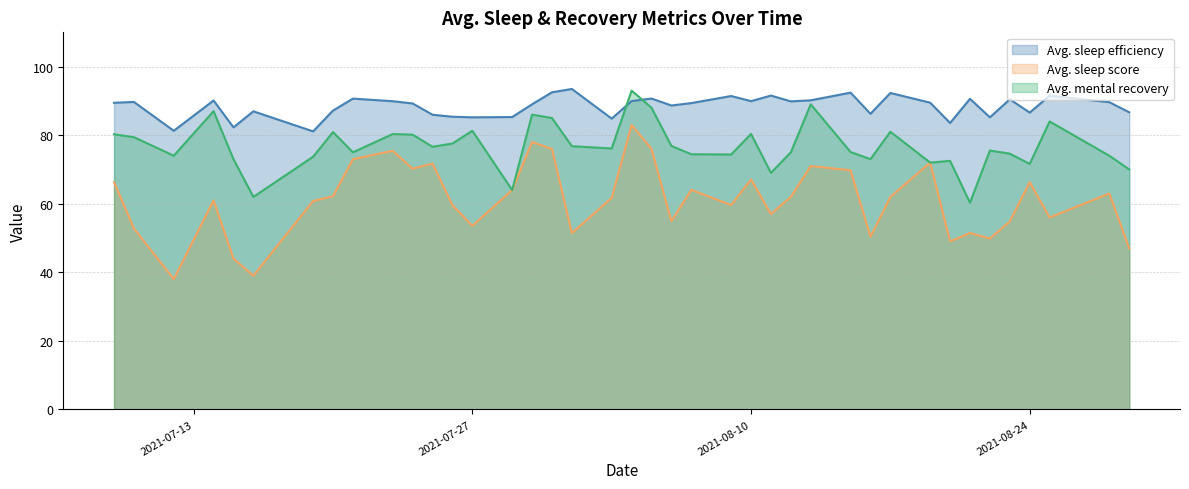

What is the maximum value shown in the chart?

93.5